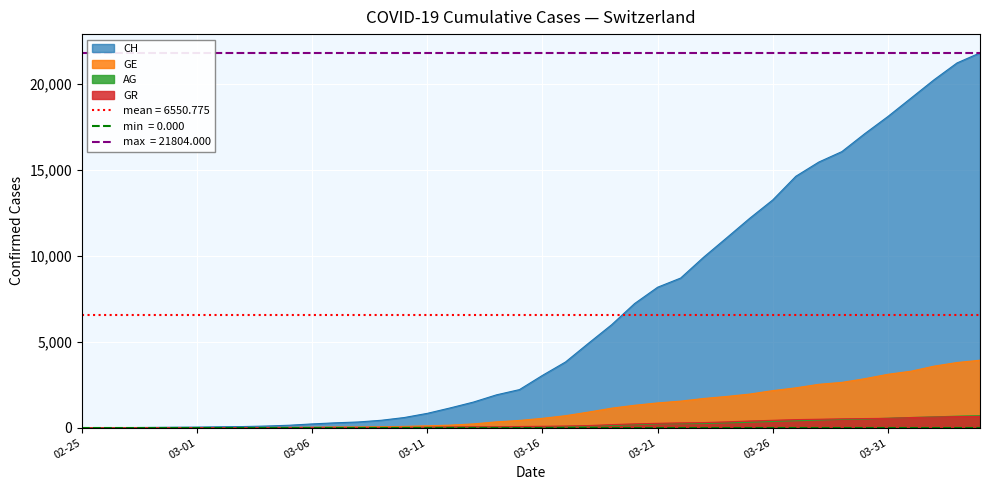

How many categories are shown in the chart?

40